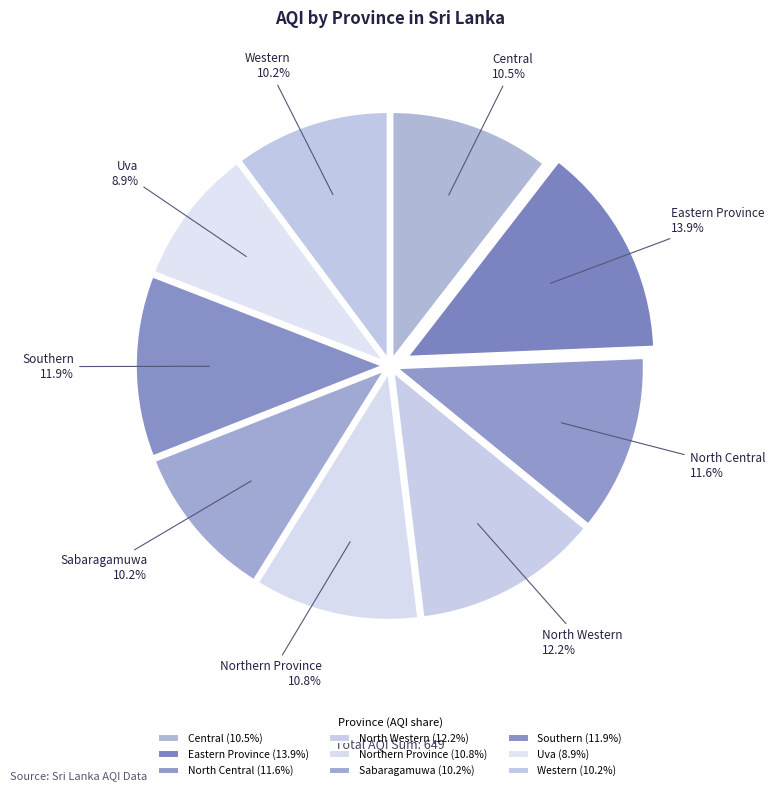

What is the ratio of the value at Central to the value at Uva?

1.2